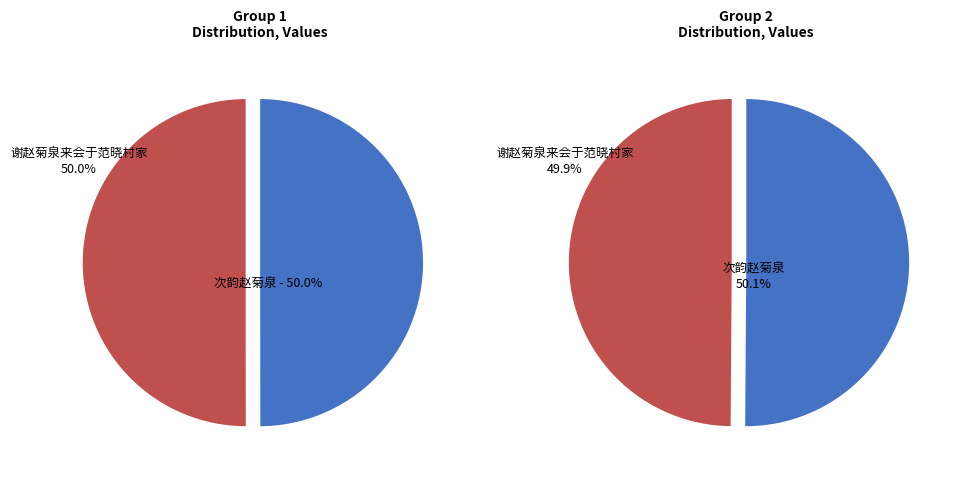

The 谢赵菊泉来会于范晓村家 slice represents 50% of the pie. True or false?

True